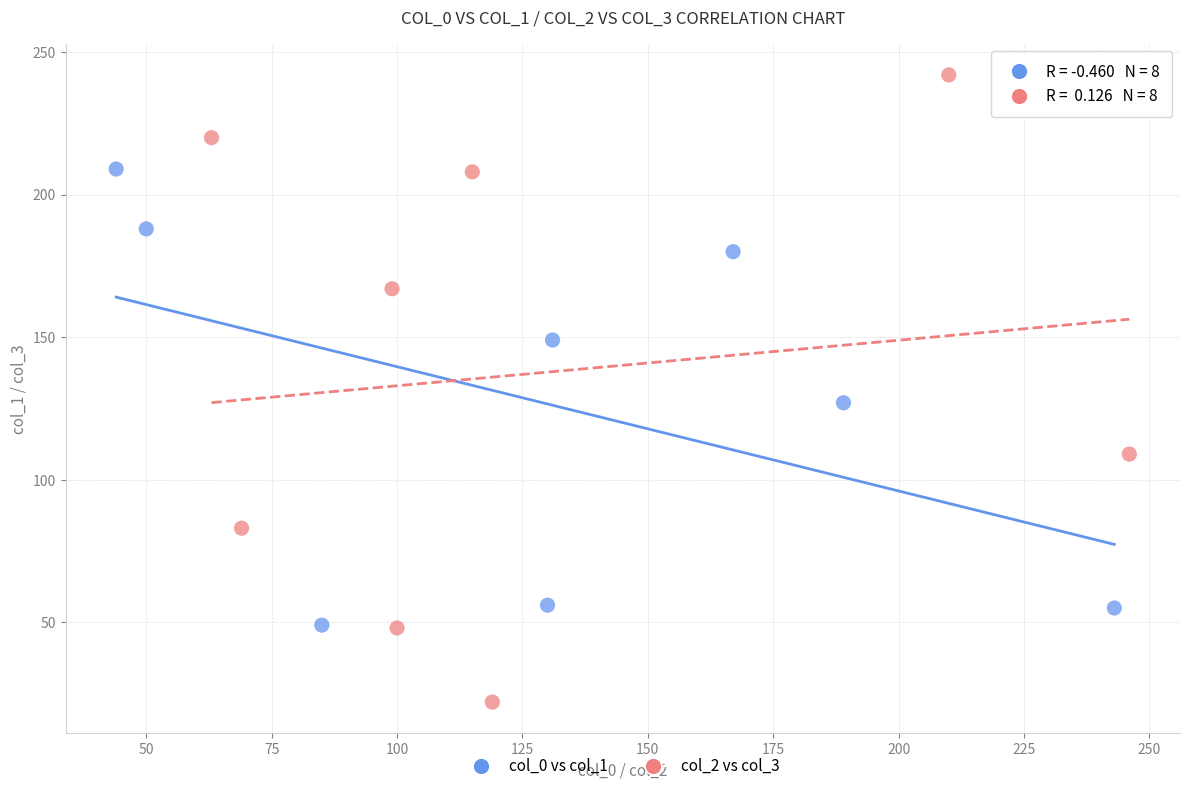

Which series has the widest spread of Y values?

col_2 vs col_3